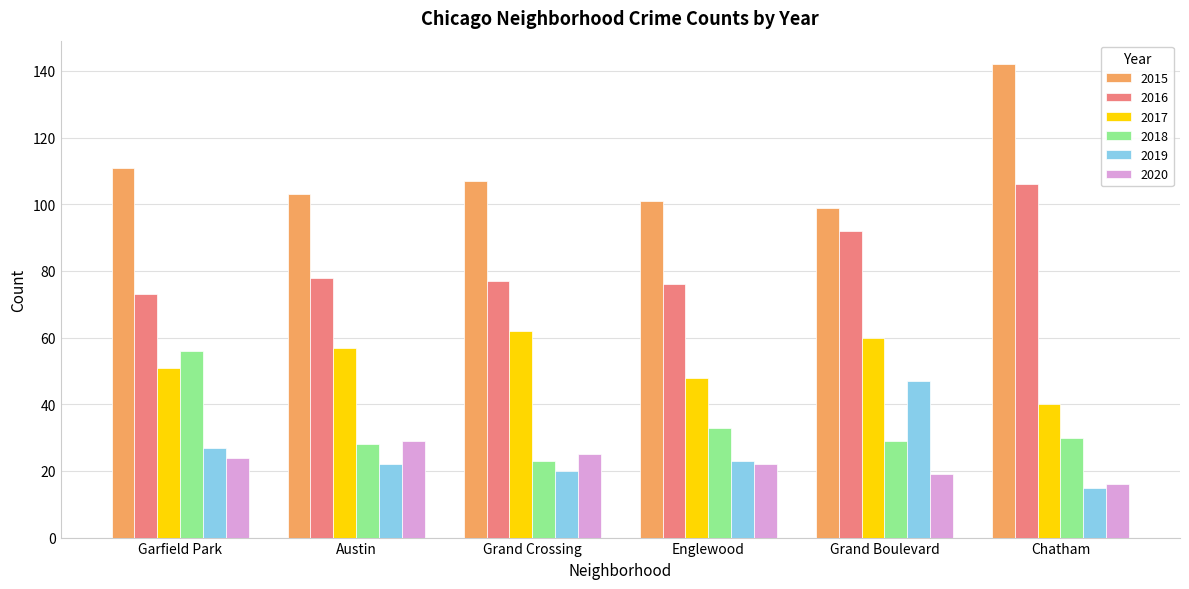

Are the bars grouped side by side (vs. stacked)?

Yes